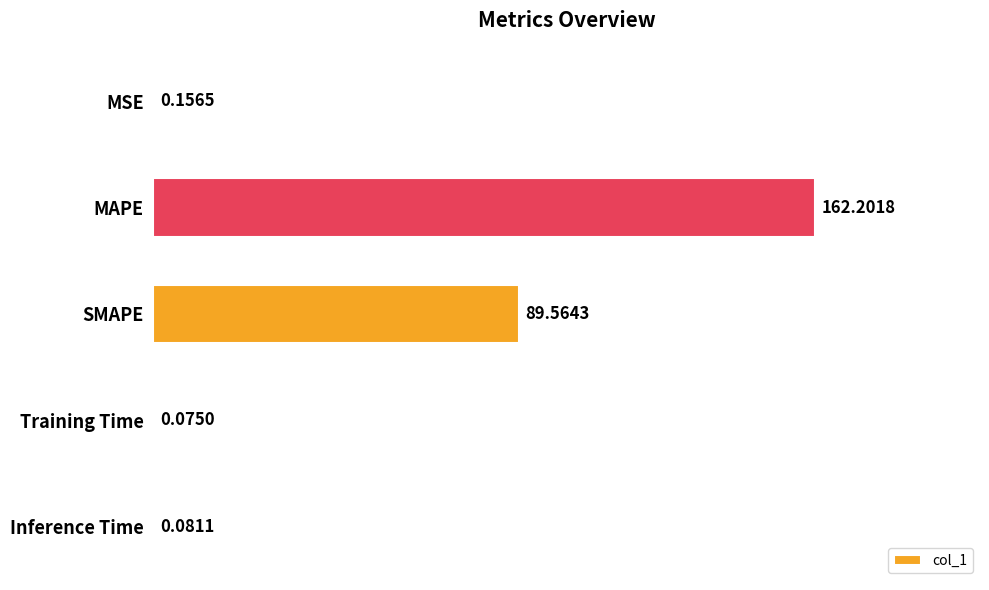

What is the sum of all values?

252.1